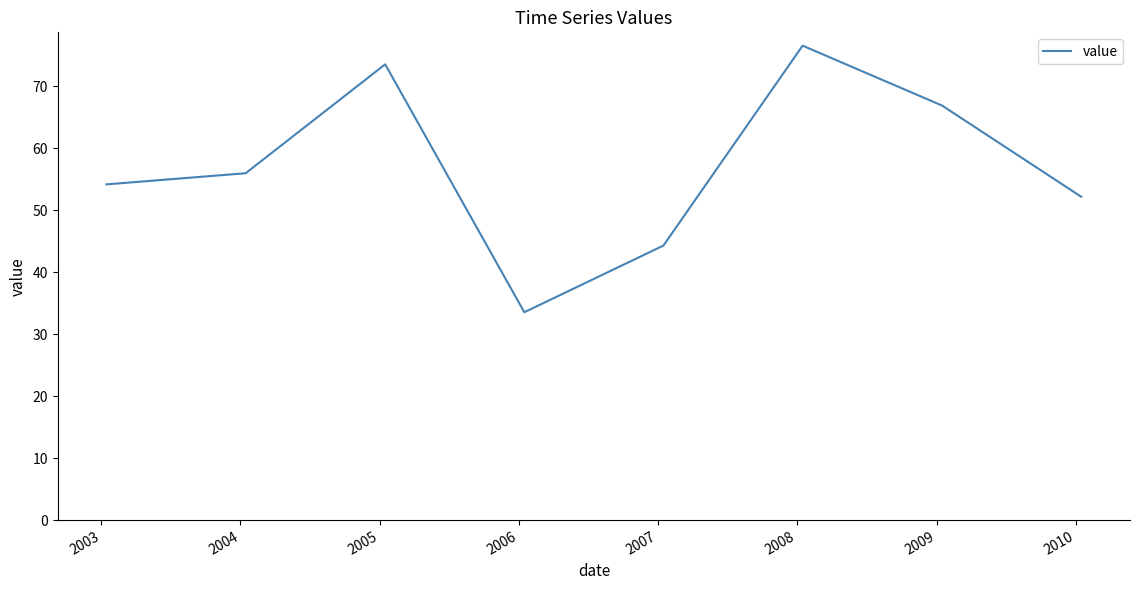

What is the maximum value shown in the chart?

76.5